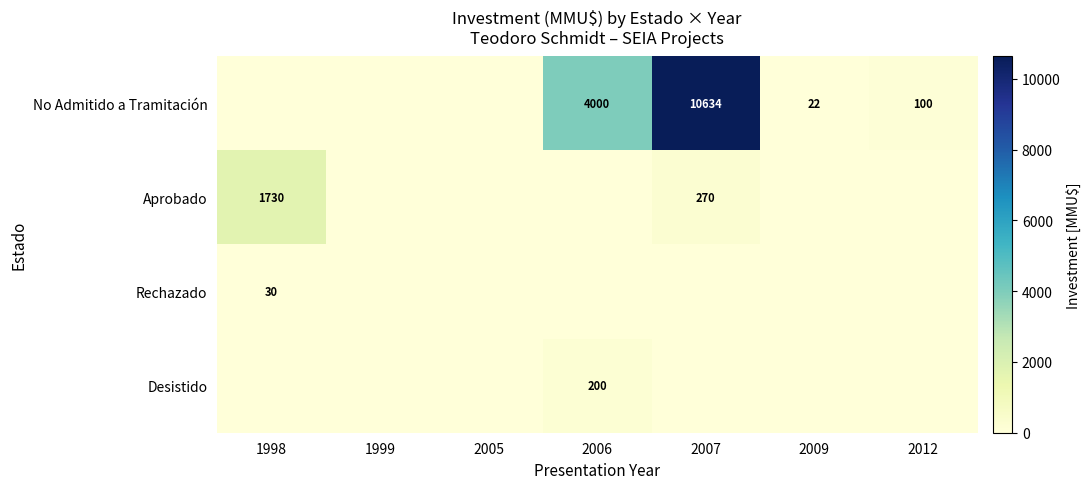

The Aprobado series shows 270 at 2007. True or false?

True